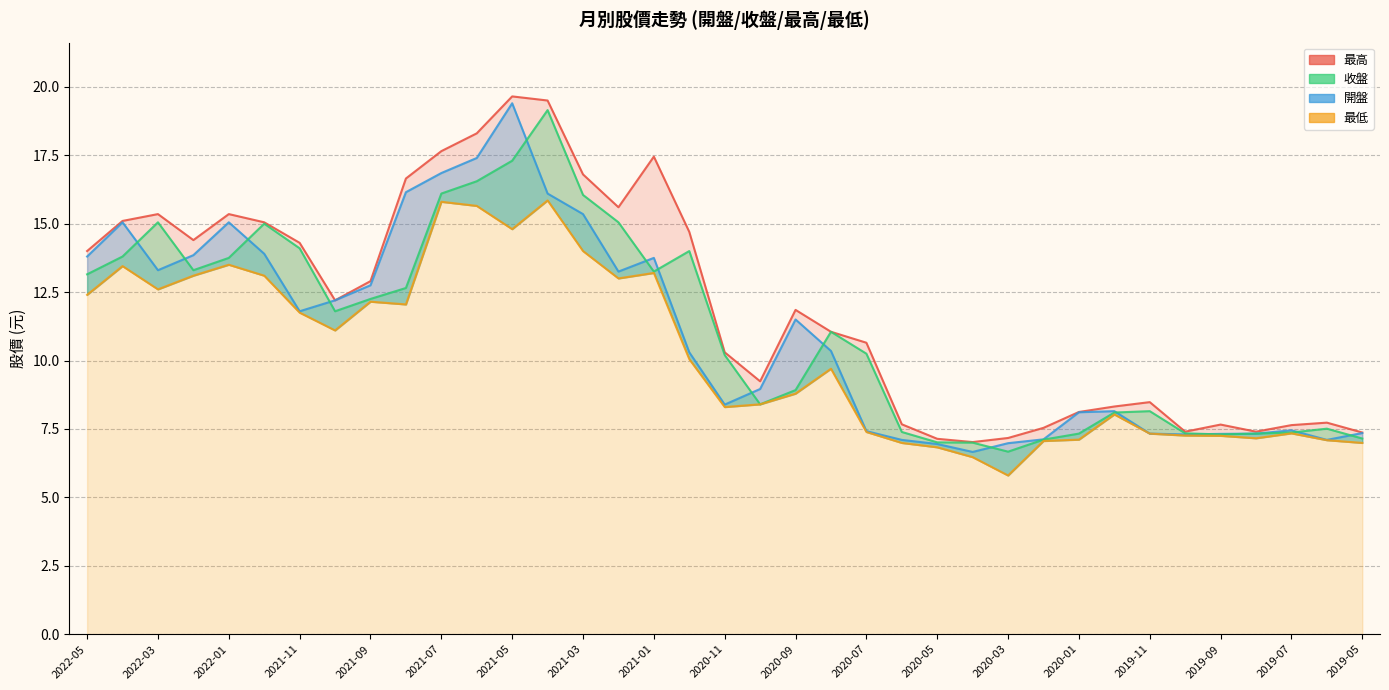

True or false: 最高 has a value of 11.1 at 2021-04.

False